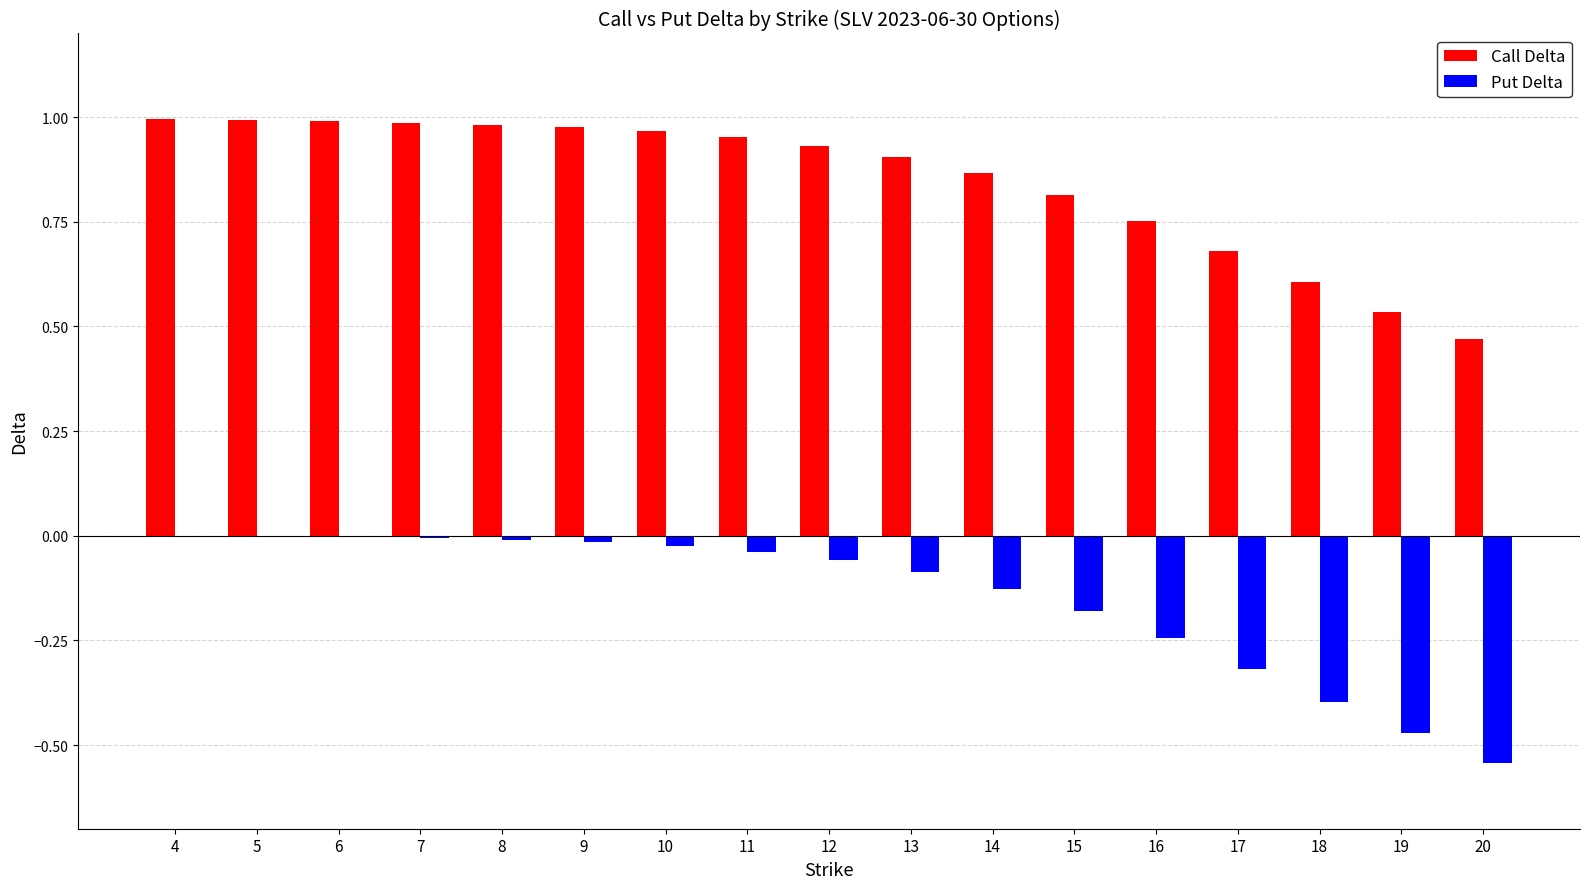

What is the sum of the Call Delta values at 4 and 7?

2.0